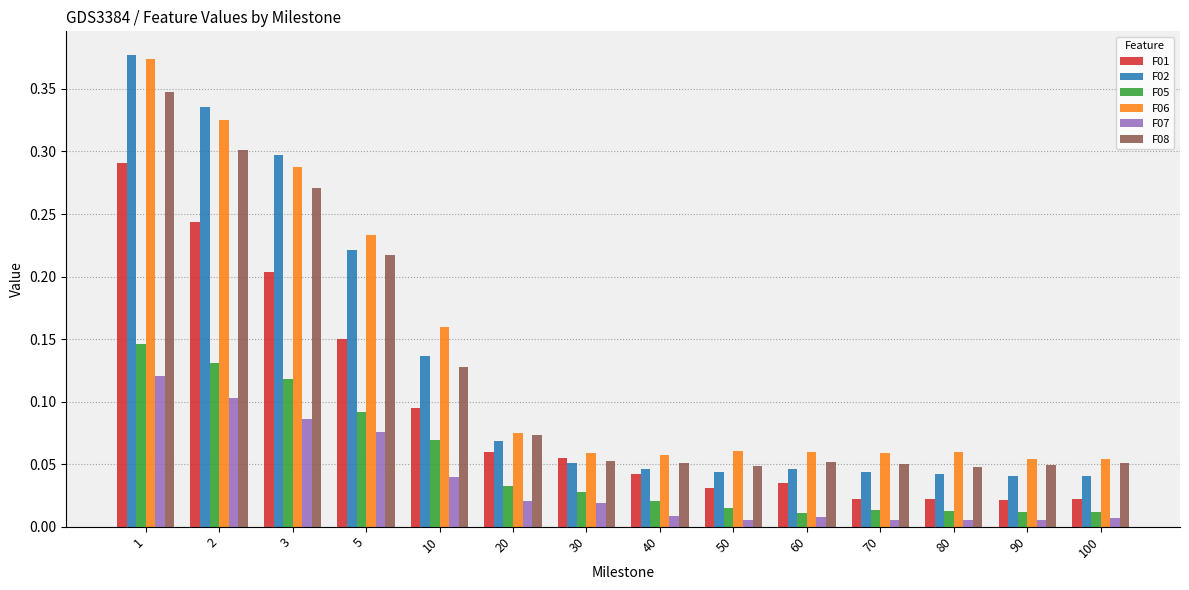

Is the value of F02 at 90 greater than the value of F06 at 5?

No